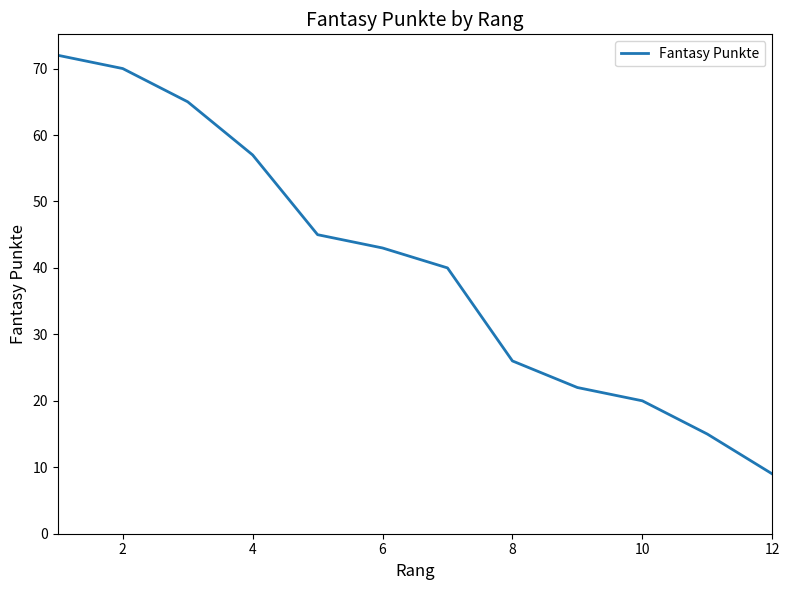

What is the difference between the maximum and second lowest values?

57